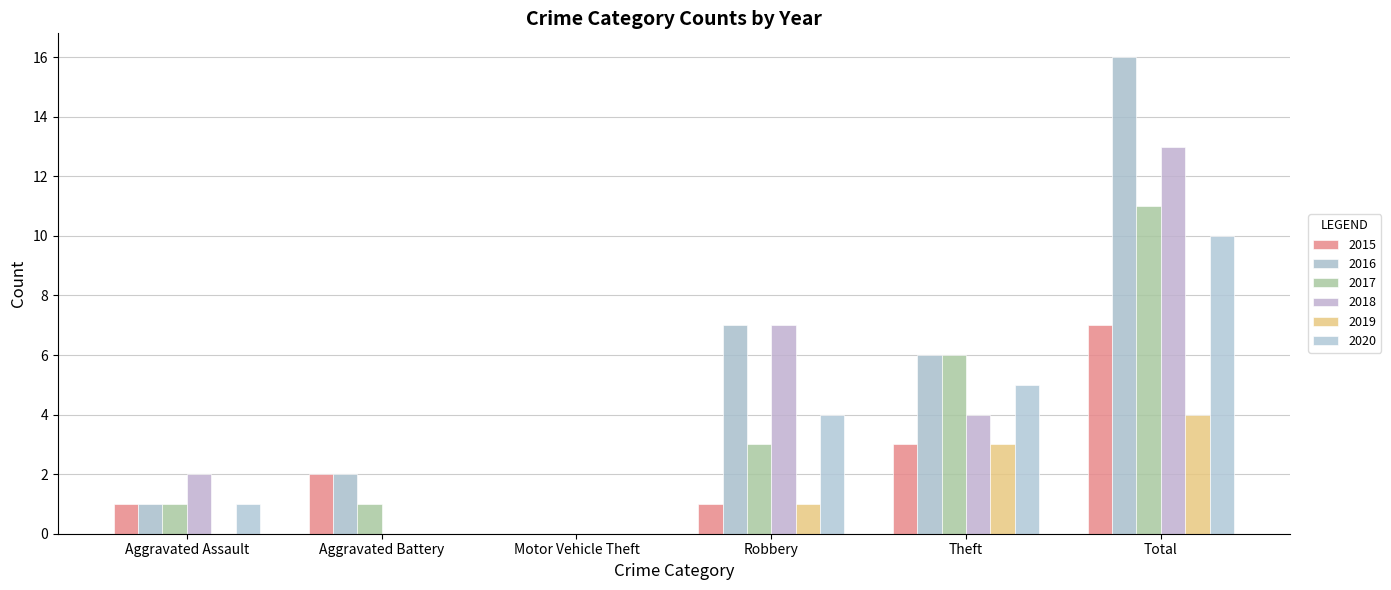

Reading right to left, transcribe all the data shown in this chart.

2015: Total=7	Theft=3	Robbery=1	Motor Vehicle Theft=0	Aggravated Battery=2	Aggravated Assault=1
2016: Total=16	Theft=6	Robbery=7	Motor Vehicle Theft=0	Aggravated Battery=2	Aggravated Assault=1
2017: Total=11	Theft=6	Robbery=3	Motor Vehicle Theft=0	Aggravated Battery=1	Aggravated Assault=1
2018: Total=13	Theft=4	Robbery=7	Motor Vehicle Theft=0	Aggravated Battery=0	Aggravated Assault=2
2019: Total=4	Theft=3	Robbery=1	Motor Vehicle Theft=0	Aggravated Battery=0	Aggravated Assault=0
2020: Total=10	Theft=5	Robbery=4	Motor Vehicle Theft=0	Aggravated Battery=0	Aggravated Assault=1